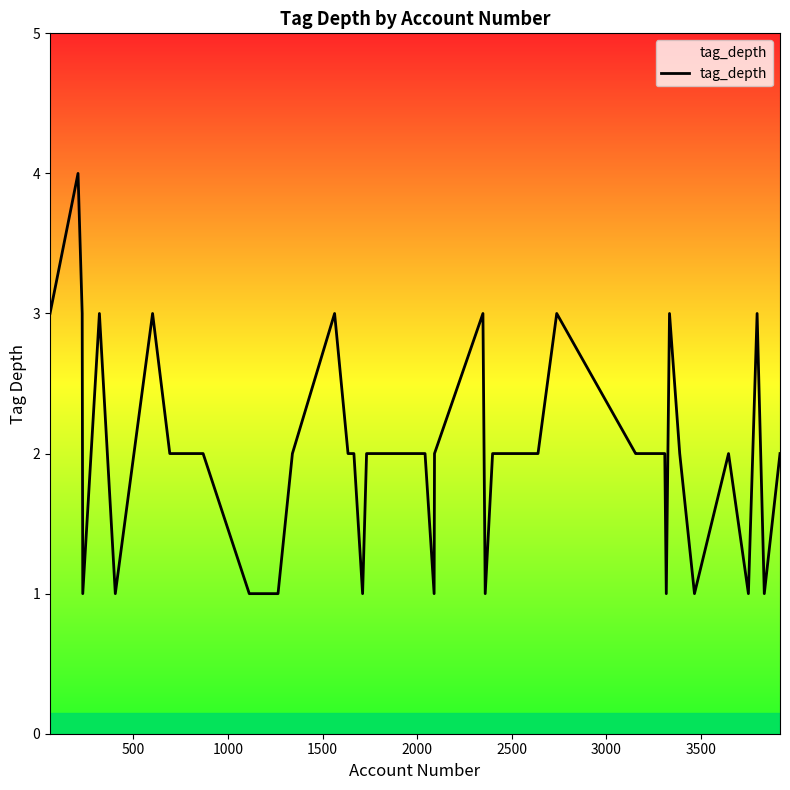

What is the difference between the second highest and second lowest values?

2